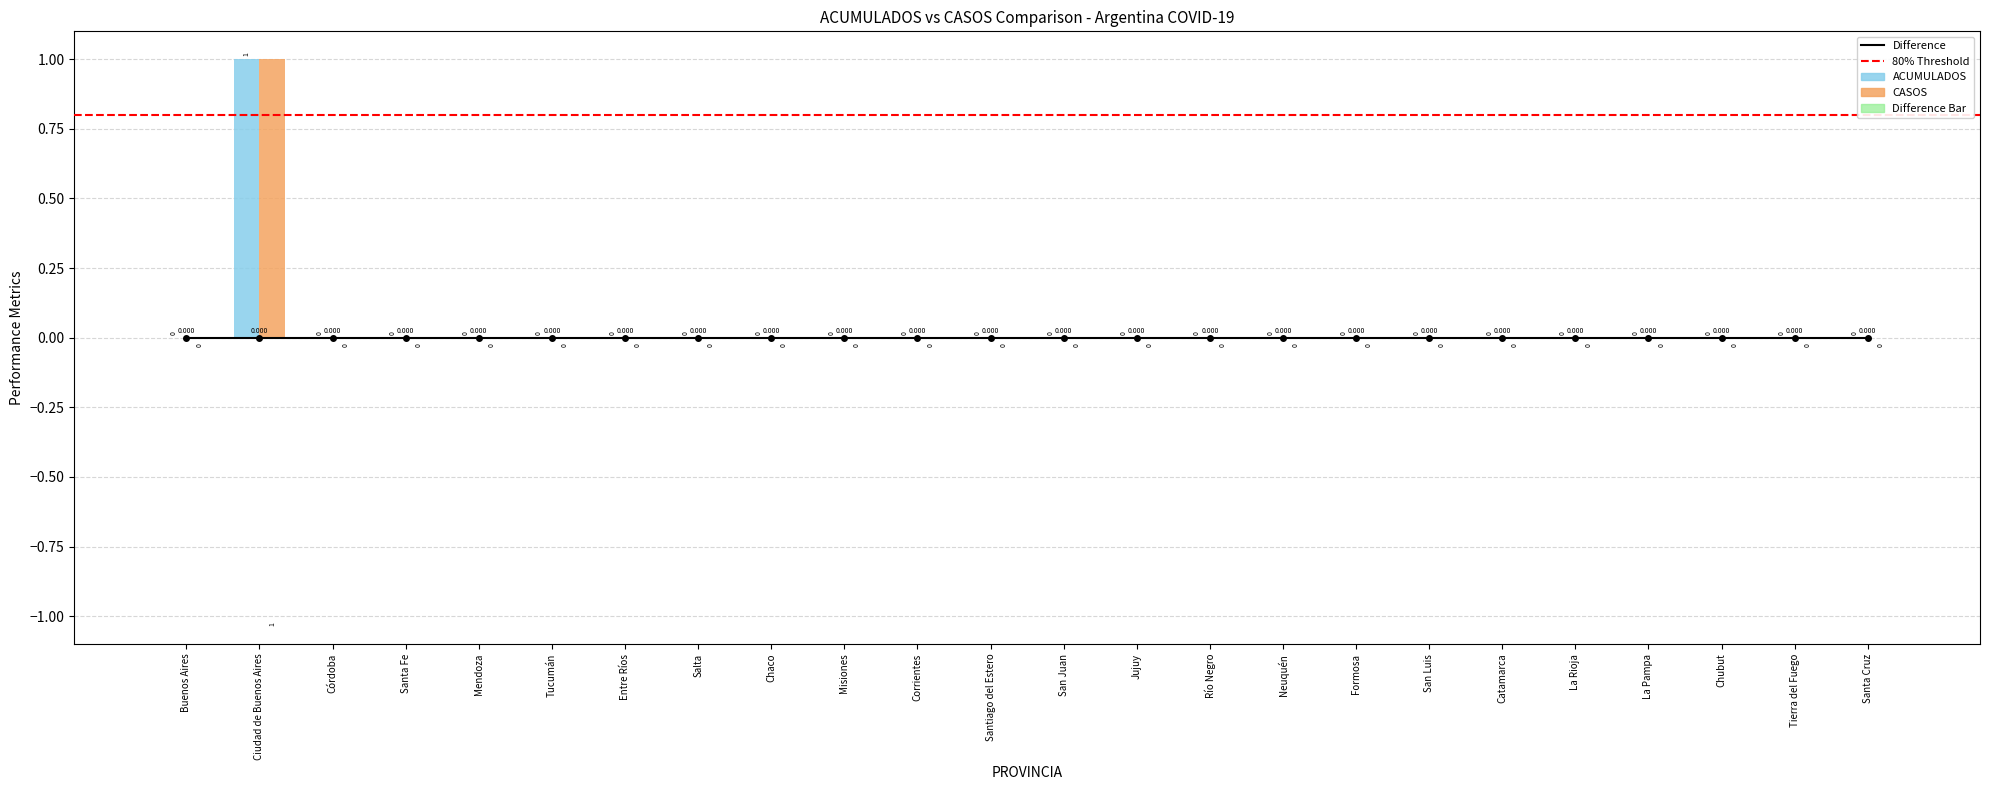

Reading right to left, what are all the values shown in this chart?

ACUMULADOS: 0	0	0	0	0	0	0	0	0	0	0	0	0	0	0	0	0	0	0	0	0	0	1	0
CASOS: 0	0	0	0	0	0	0	0	0	0	0	0	0	0	0	0	0	0	0	0	0	0	1	0